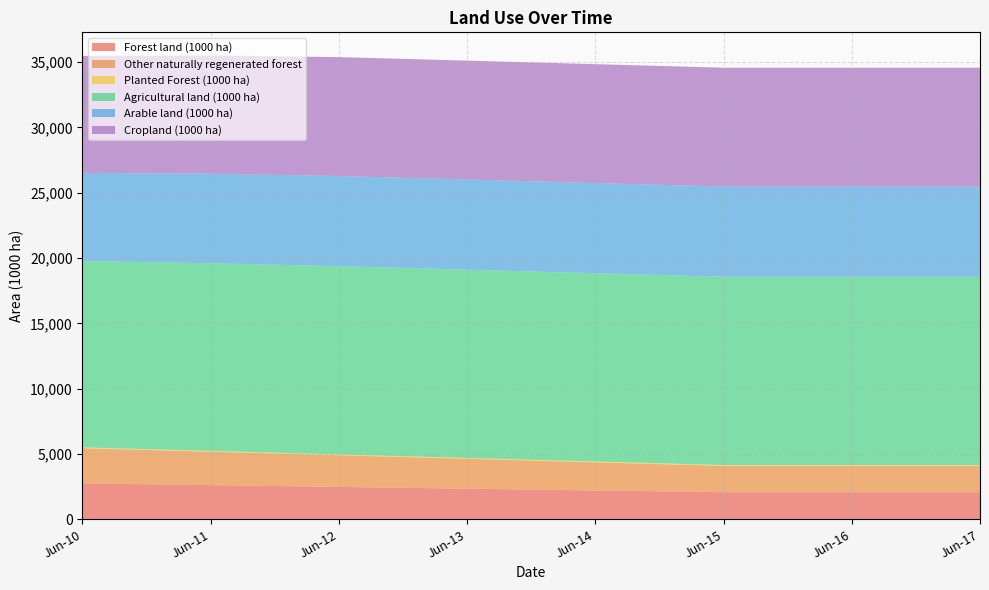

Reading right to left, what are all the values shown in this chart?

Forest land (1000 ha): Jun-17=2077.0	Jun-16=2077.0	Jun-15=2077.0	Jun-14=2212.2	Jun-13=2347.4	Jun-12=2482.6	Jun-11=2617.8	Jun-10=2753.0
Other naturally regenerated forest: Jun-17=2017.0	Jun-16=2017.0	Jun-15=2017.0	Jun-14=2153.2	Jun-13=2289.4	Jun-12=2425.6	Jun-11=2561.8	Jun-10=2698.0
Planted Forest (1000 ha): Jun-17=60.0	Jun-16=60.0	Jun-15=60.0	Jun-14=59.0	Jun-13=58.0	Jun-12=57.0	Jun-11=56.0	Jun-10=55.0
Agricultural land (1000 ha): Jun-17=14415.0	Jun-16=14415.0	Jun-15=14415.0	Jun-14=14415.0	Jun-13=14415.0	Jun-12=14415.0	Jun-11=14365.0	Jun-10=14265.0
Arable land (1000 ha): Jun-17=6900.0	Jun-16=6900.0	Jun-15=6900.0	Jun-14=6900.0	Jun-13=6900.0	Jun-12=6900.0	Jun-11=6850.0	Jun-10=6750.0
Cropland (1000 ha): Jun-17=9100.0	Jun-16=9100.0	Jun-15=9100.0	Jun-14=9100.0	Jun-13=9100.0	Jun-12=9100.0	Jun-11=9050.0	Jun-10=8950.0